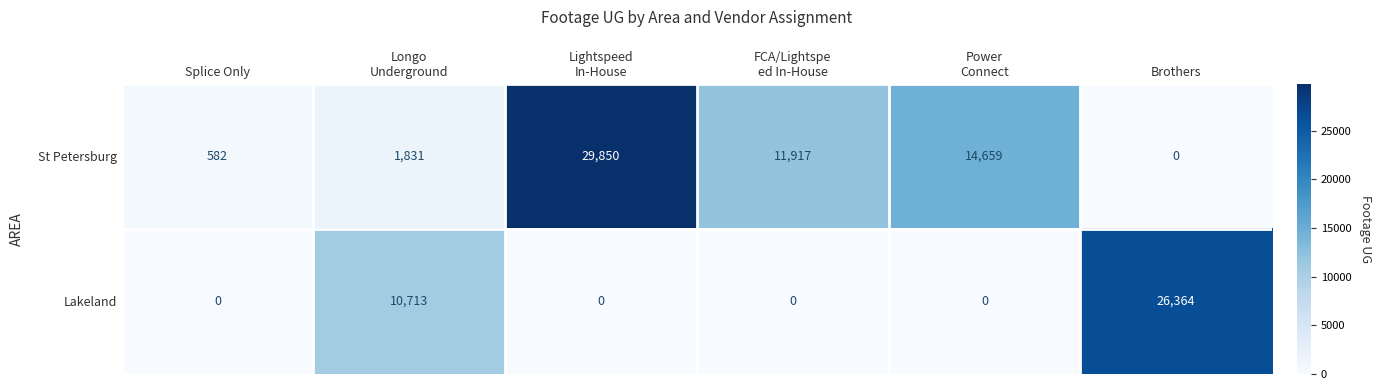

What is the difference between the second highest and minimum values in the Lakeland series?

10713